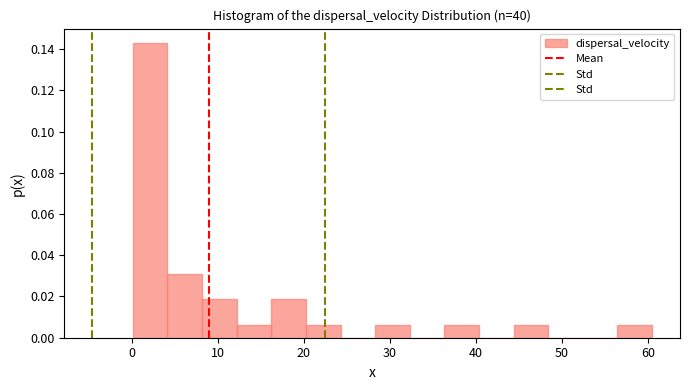

What is the height of the bar covering 4 to 8 on the x-axis? Neither the bar edges nor the heights are printed on the chart, so give them approximately, as read against the axes.

0.032